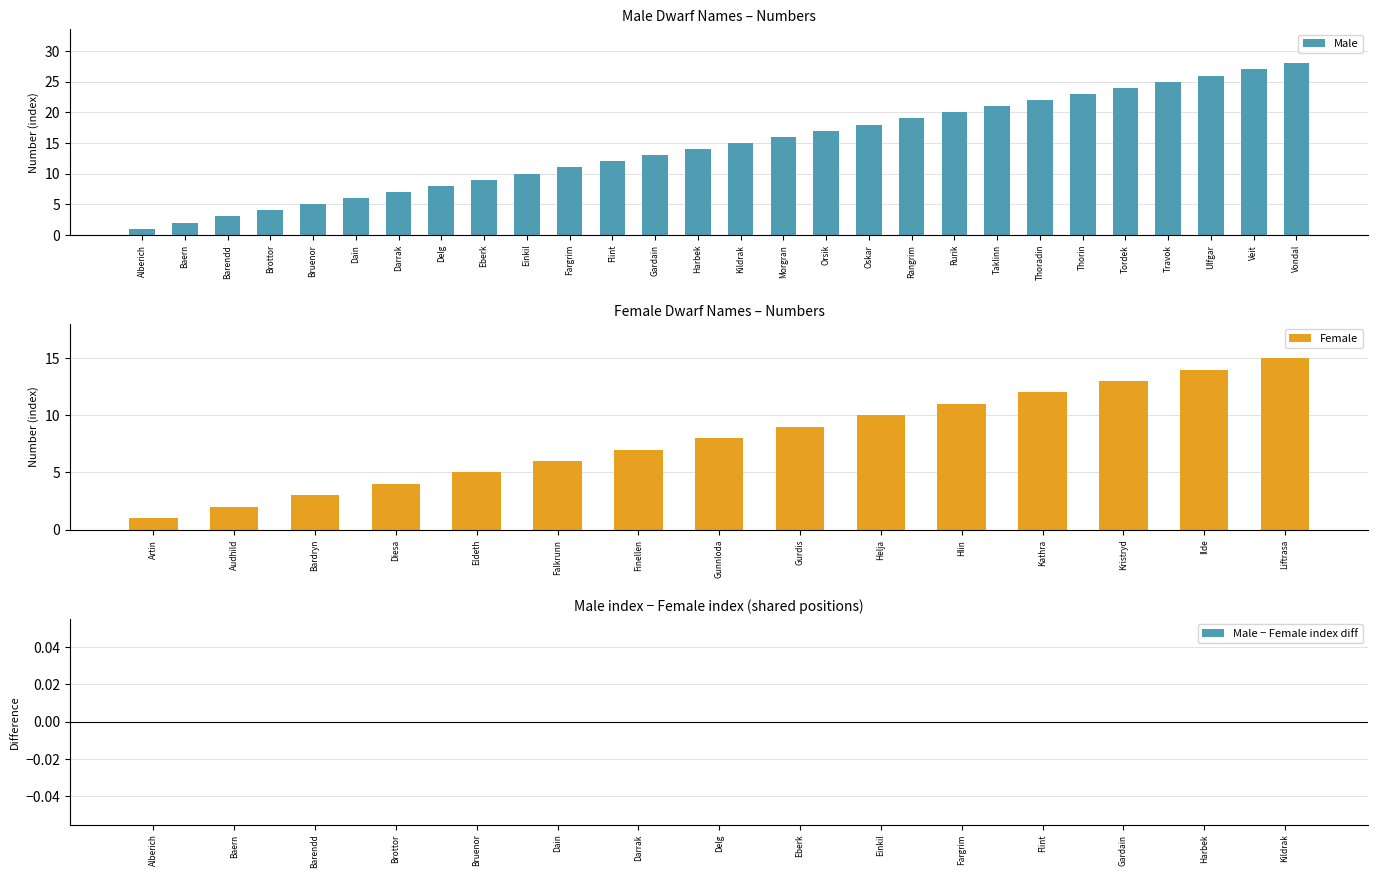

What is the value of the 7th bar from the left?

7